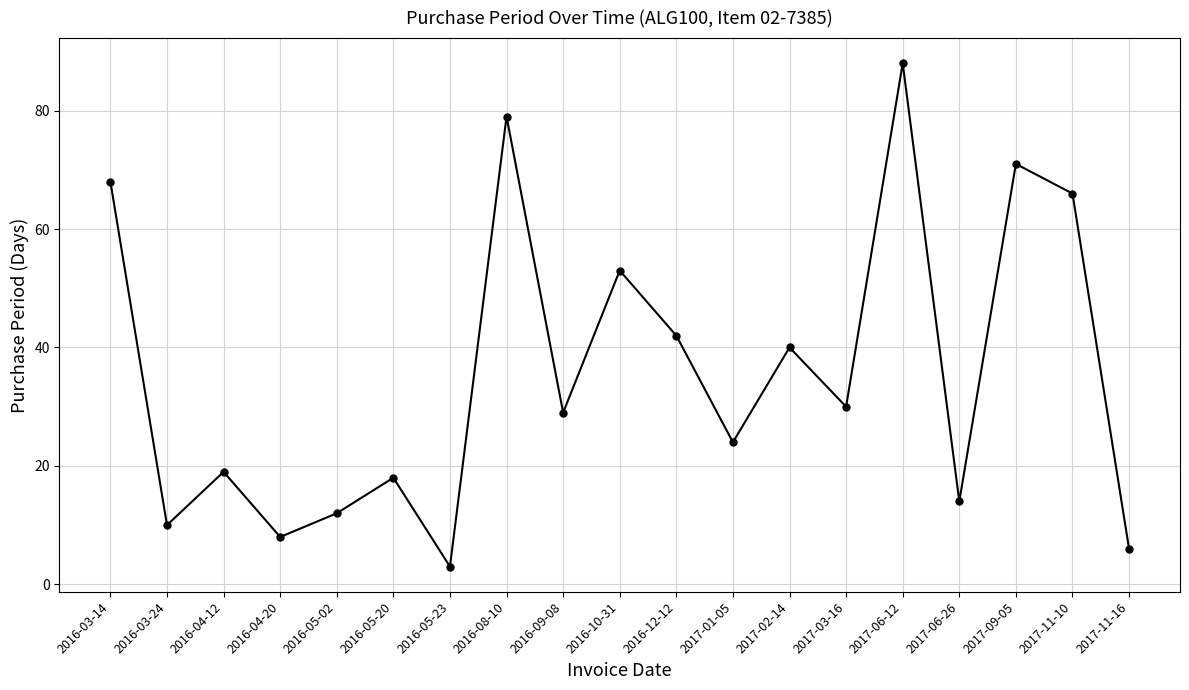

The chart shows a value of 34 at 2017-09-05. True or false?

False